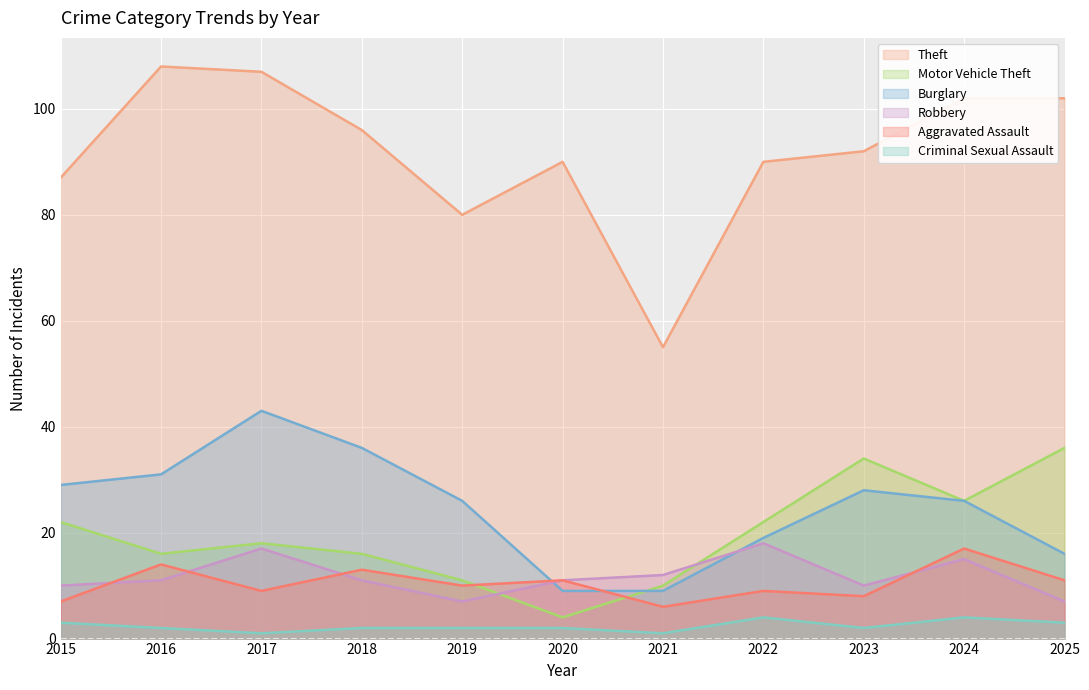

At which category is the sum across all series the highest?

2017